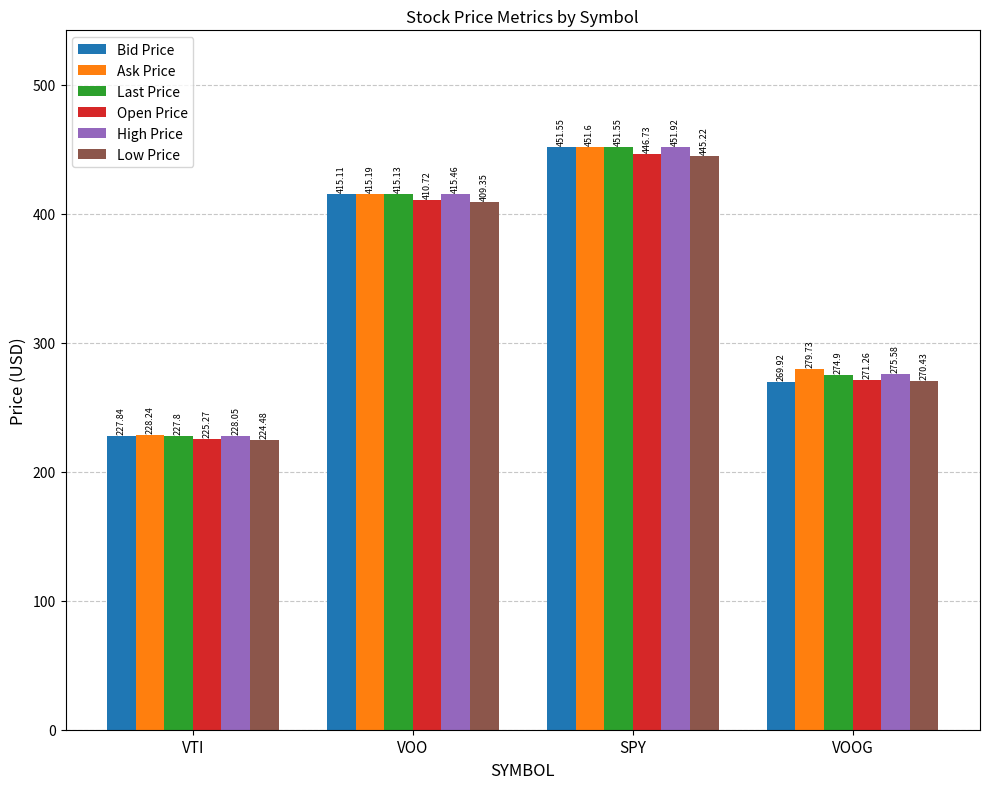

Reading left to right, list all the values displayed in this chart.

Bid Price: 227.8	415.1	451.6	269.9
Ask Price: 228.2	415.2	451.6	279.7
Last Price: 227.8	415.1	451.6	274.9
Open Price: 225.3	410.7	446.7	271.3
High Price: 228.1	415.5	451.9	275.6
Low Price: 224.5	409.4	445.2	270.4